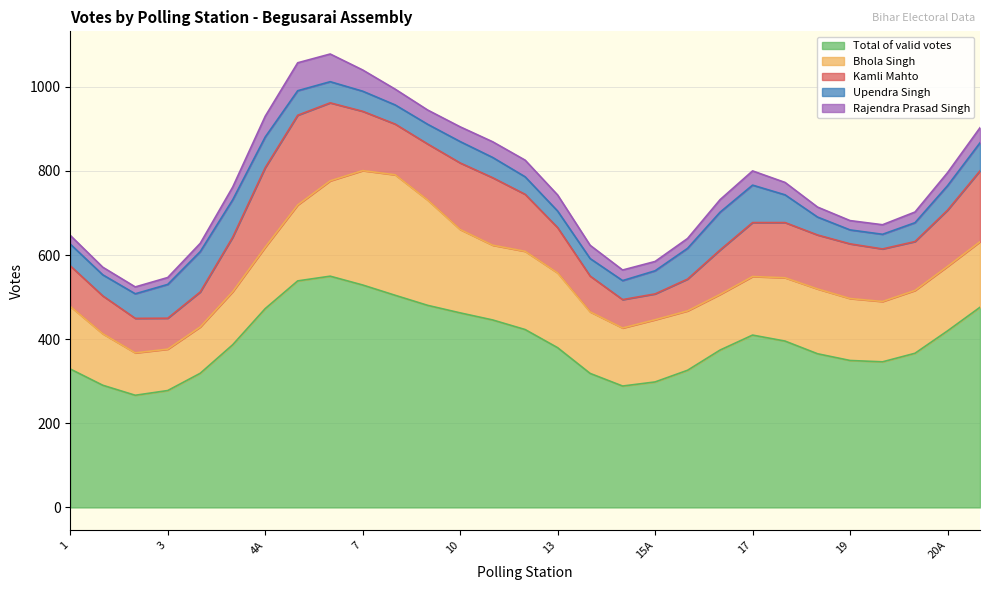

What are all the series names shown in the legend?

Total of valid votes, Bhola Singh, Kamli Mahto, Upendra Singh, Rajendra Prasad Singh